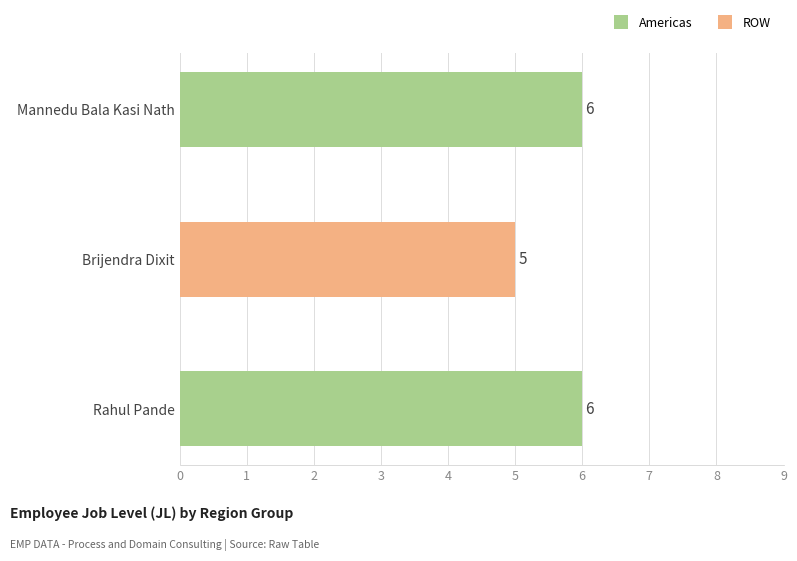

What is the average value?

6